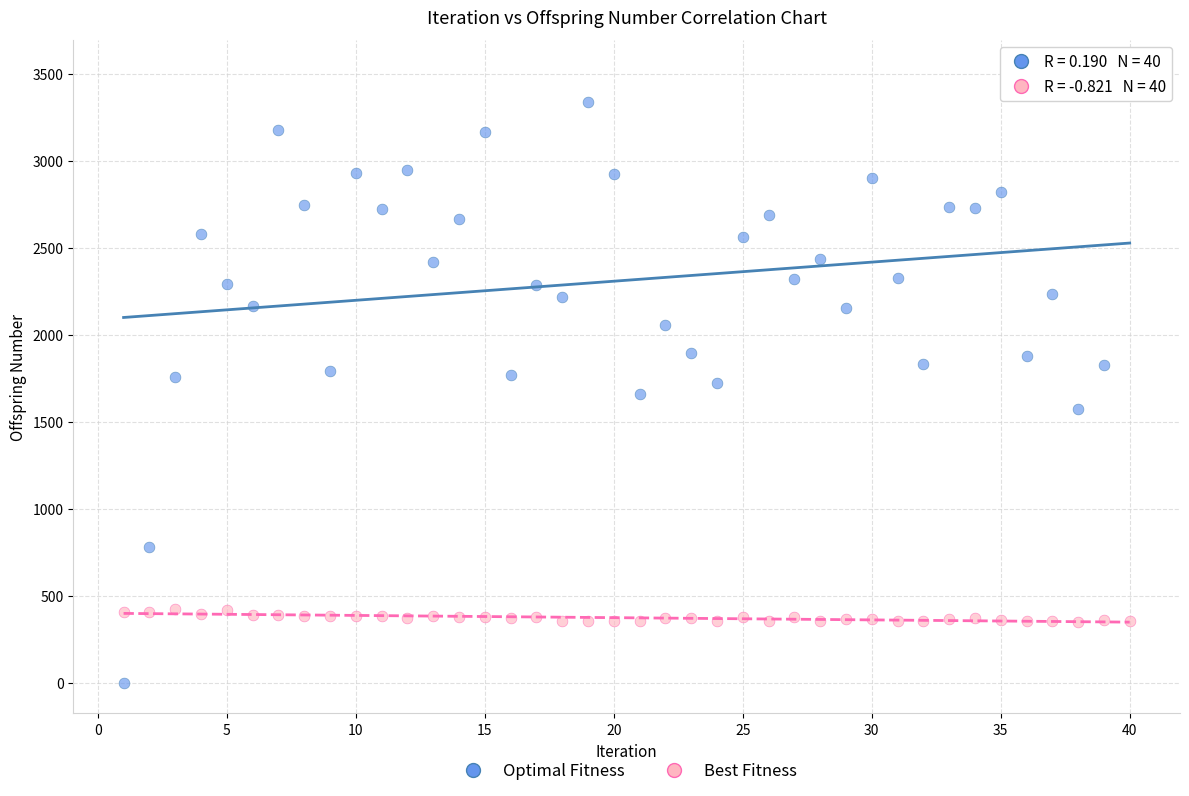

Across all data points, what is the range of Y values (max minus min)?

3520